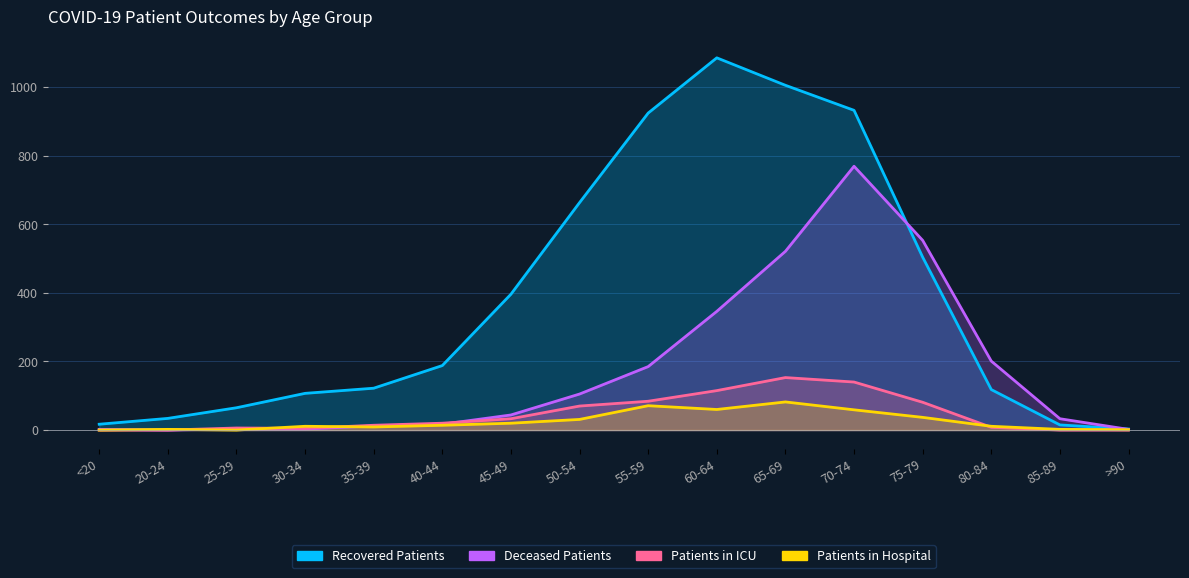

What is the label of the 3rd point from the left?

25-29